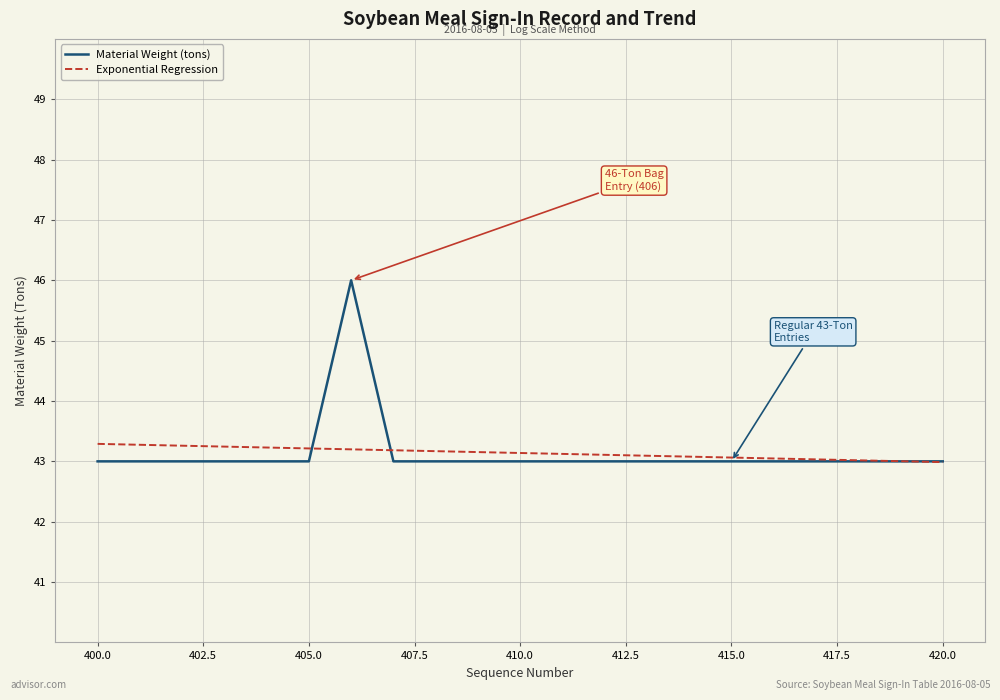

Which label corresponds to the largest value in the chart?

406